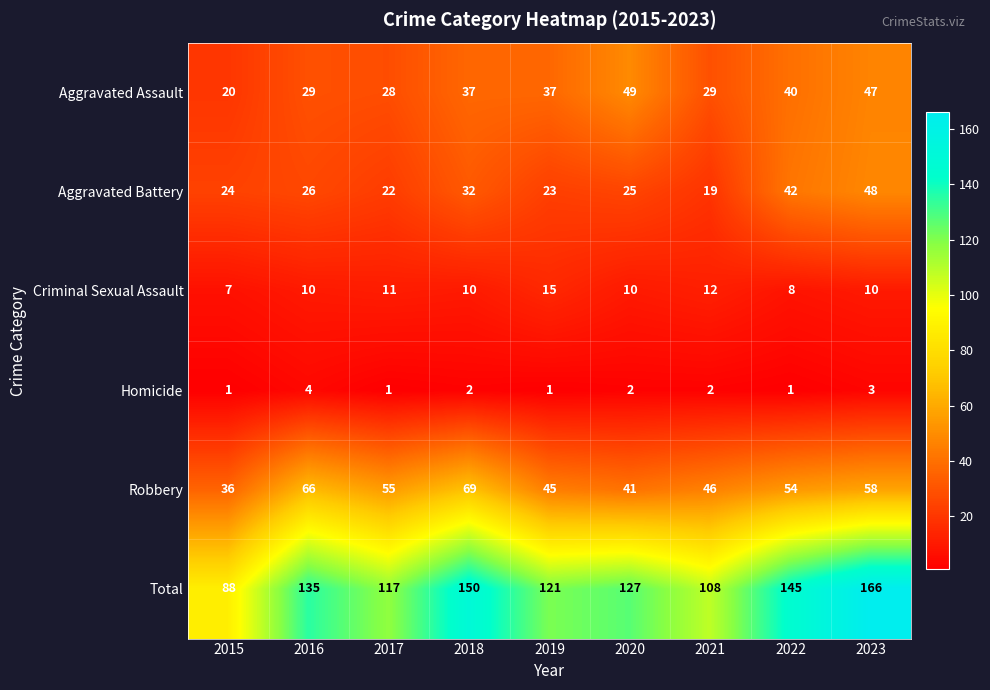

Between 2016 and 2018, which series saw the biggest shift?

Total